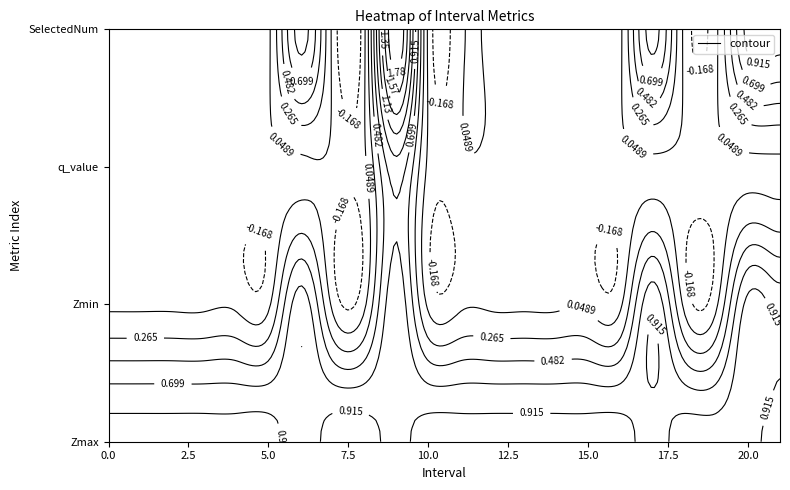

What is the total value across all series at 2?

1.0